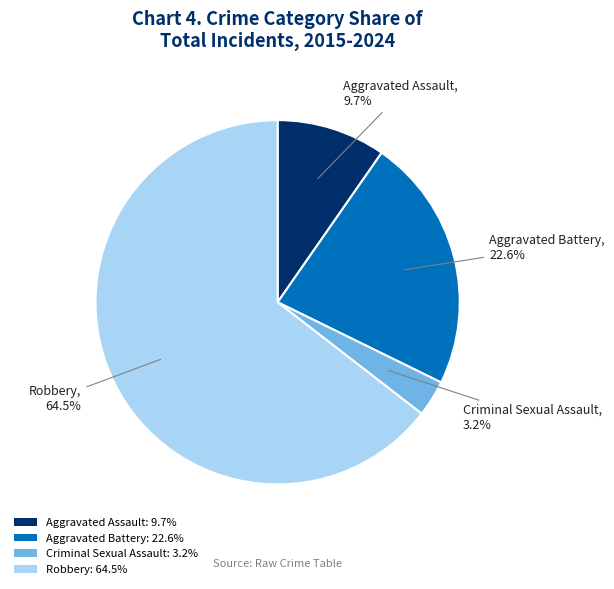

To the nearest percent, what is the average slice percentage?

25%